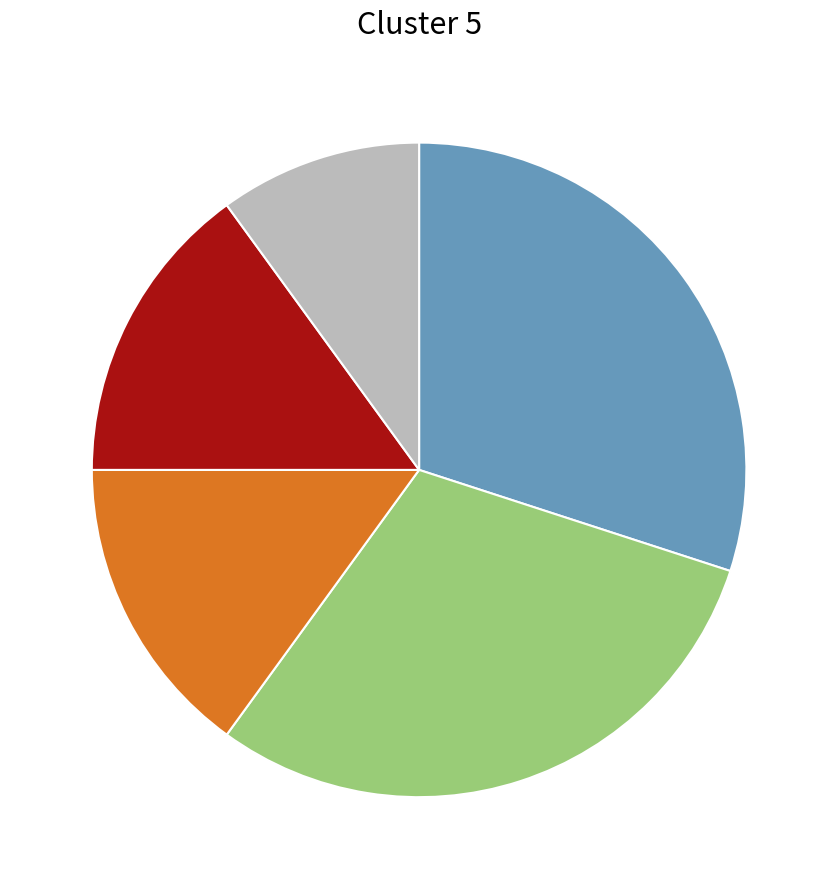

Is there a majority slice in this chart?

No